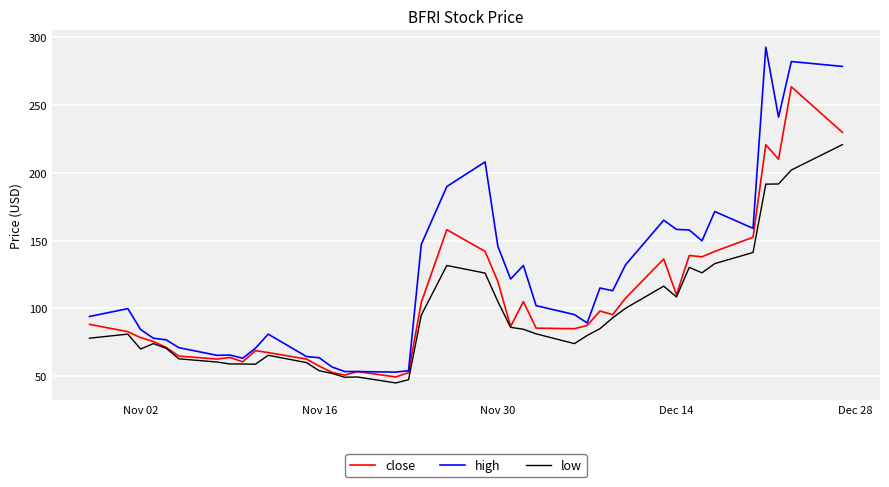

Which series has the widest spread of values?

high